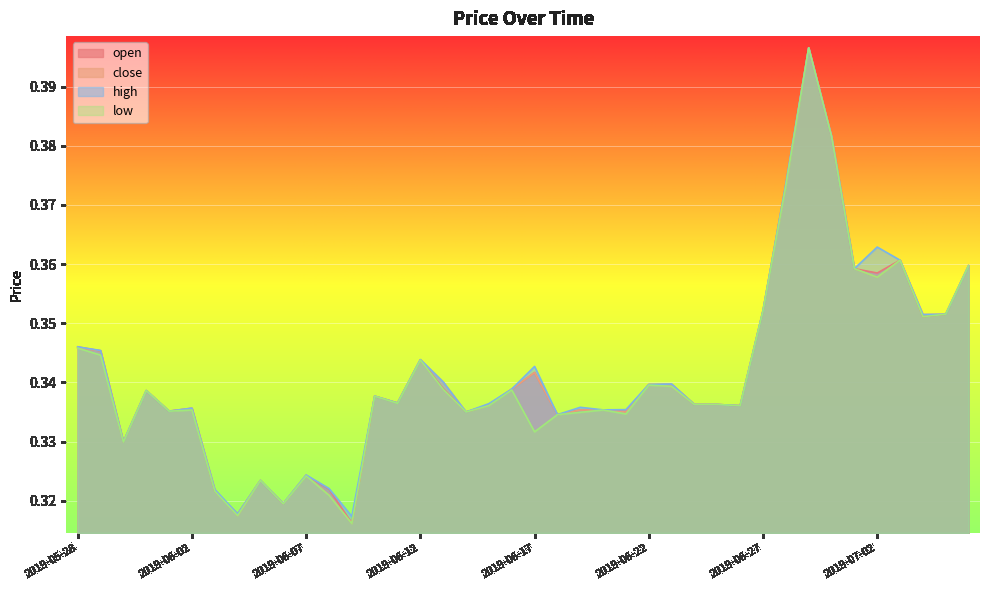

True or false: low and open intersect in this chart.

False